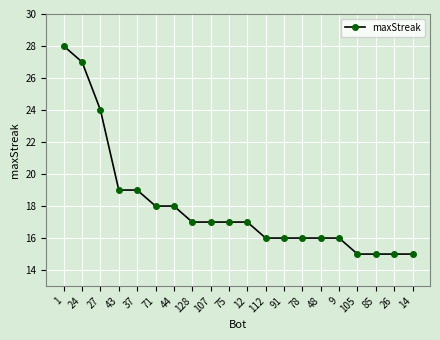

What is the maximum value shown in the chart?

28